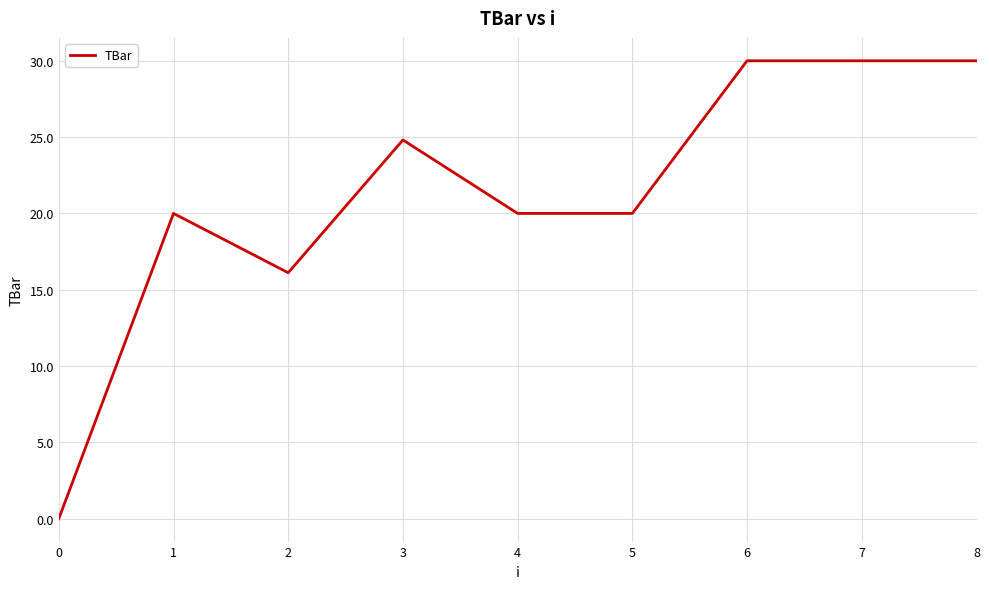

What is the approximate value at 1?

20.0